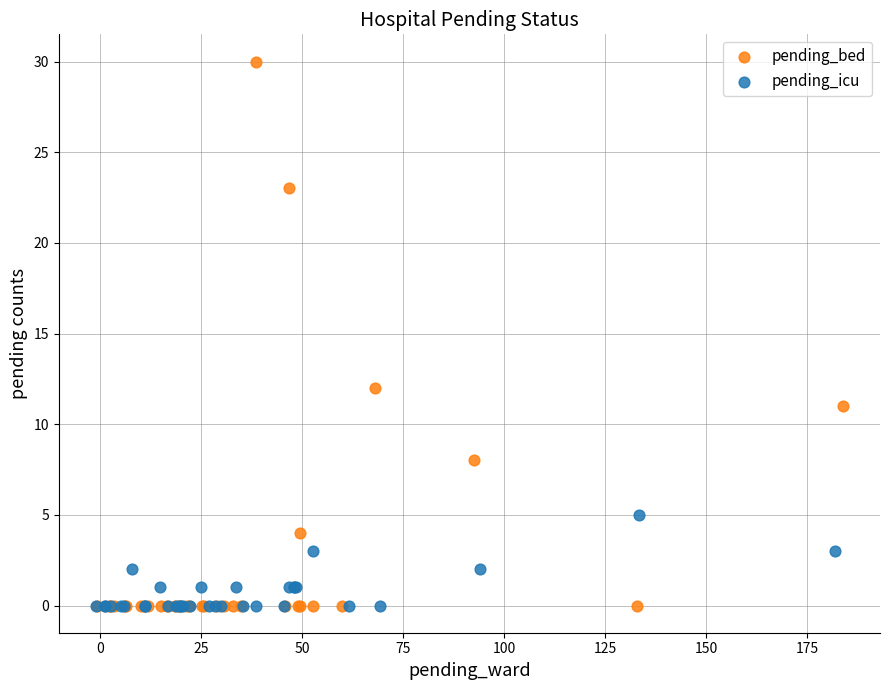

Which series reaches the maximum Y coordinate?

pending_bed